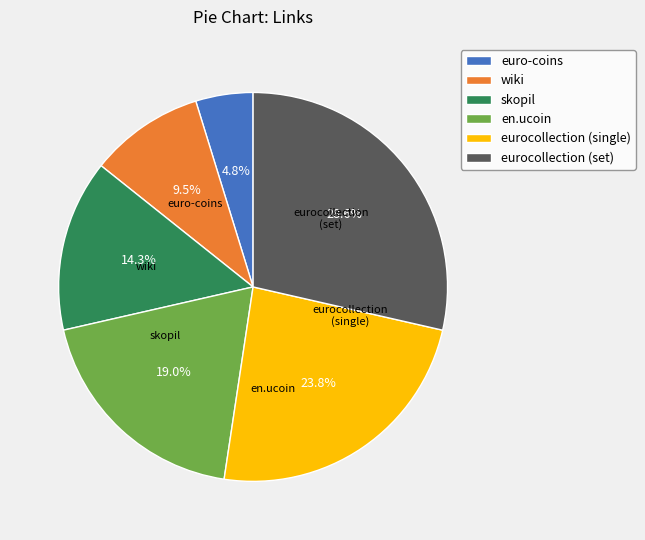

To the nearest percent, what portion does eurocollection (single) represent?

24%